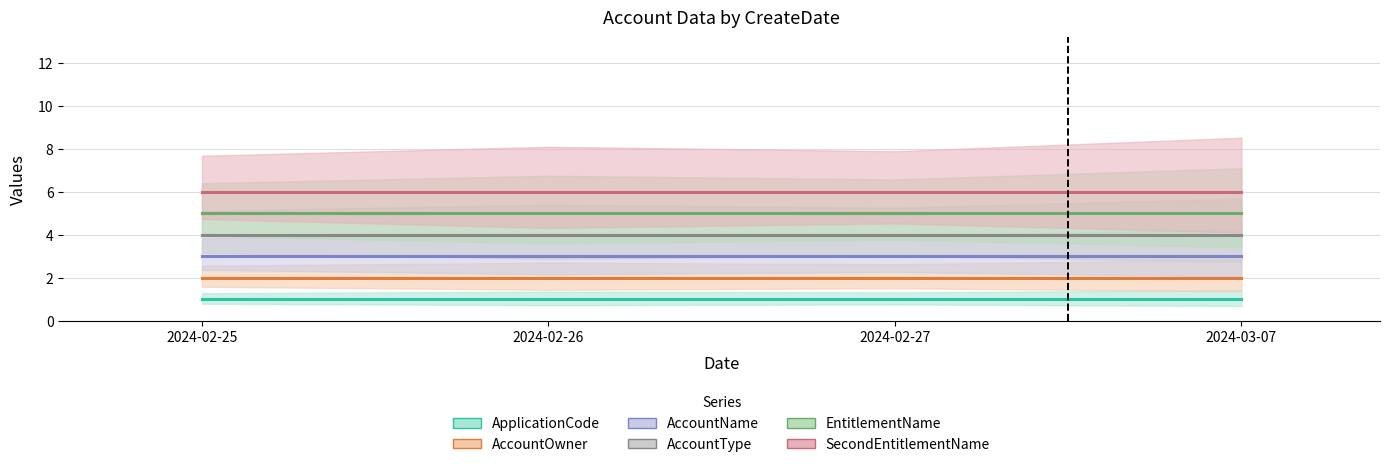

What is the label of the 2nd point from the left?

2024-02-26